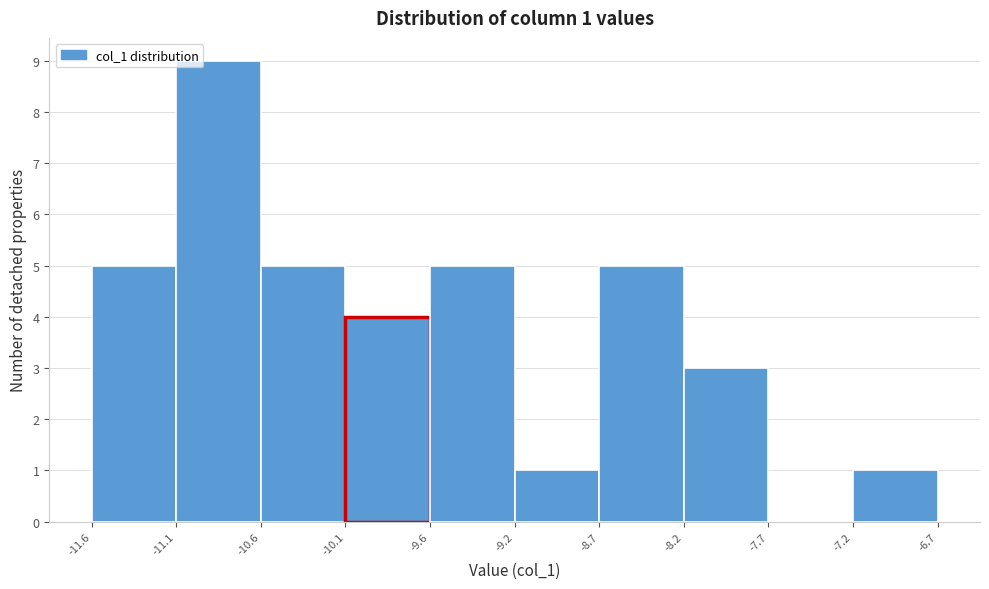

Which range on the x-axis has the tallest bar?

-11.1 to -10.6